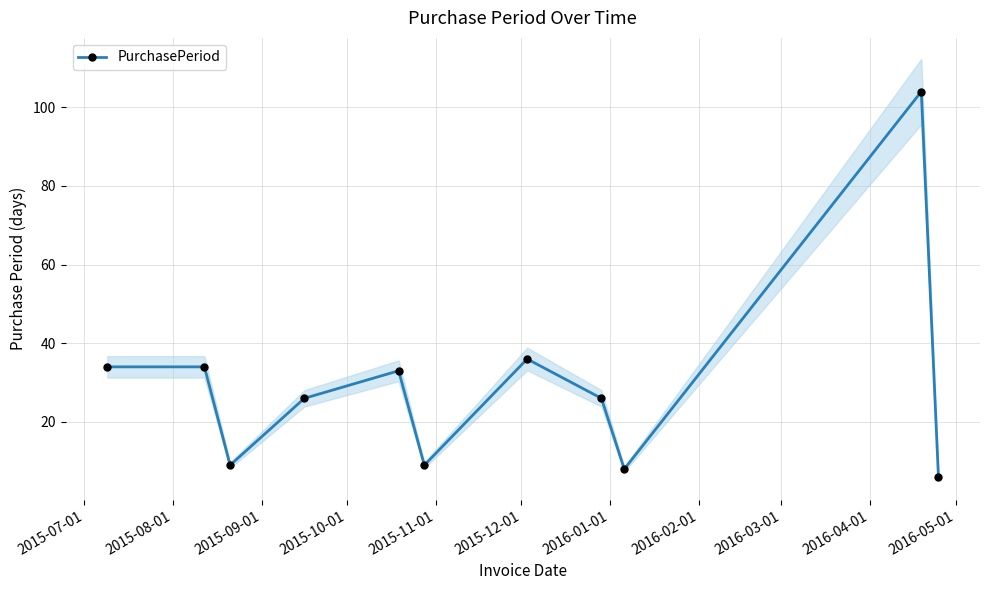

Reading right to left, what are all the values shown in this chart?

6	104	8	26	36	9	33	26	9	34	34